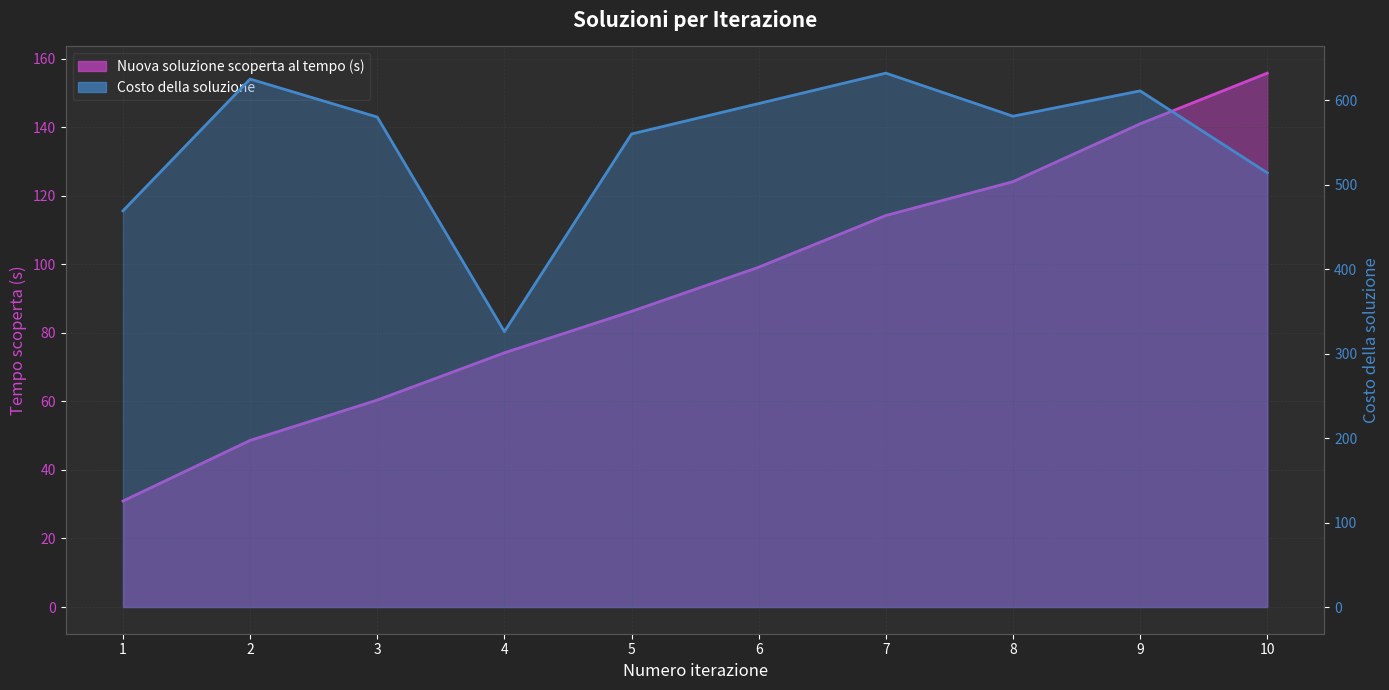

What is the spread (max minus min) of values at 7?

517.8